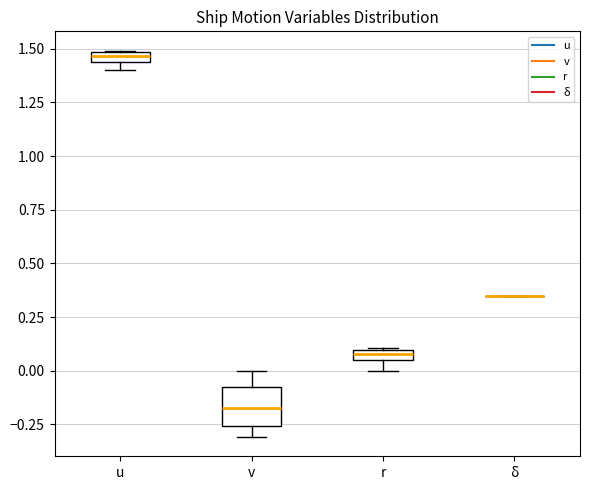

Which box is the tallest, from its lower edge to its upper edge?

v